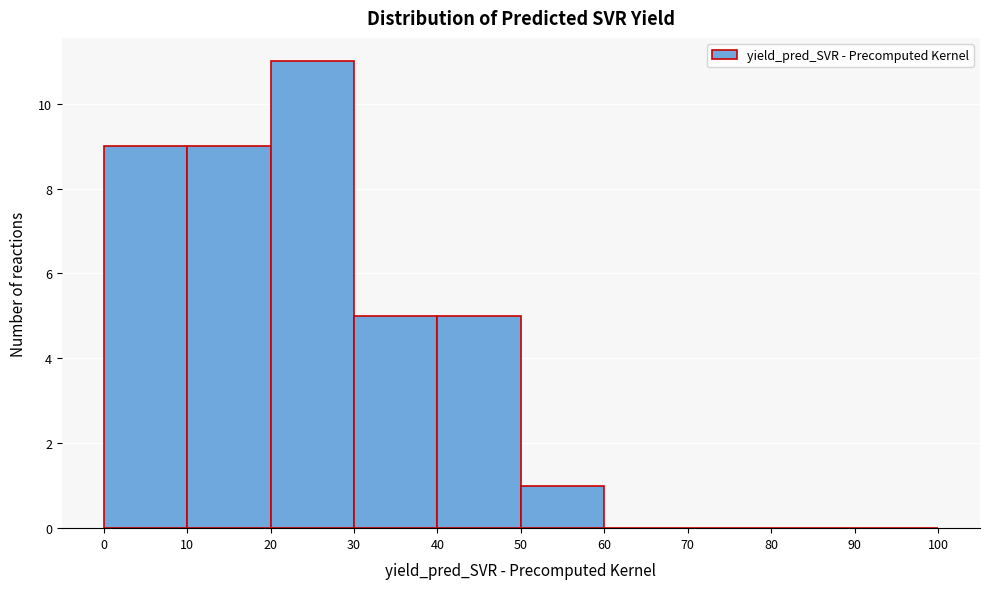

Which range on the x-axis has the tallest bar?

20 to 30